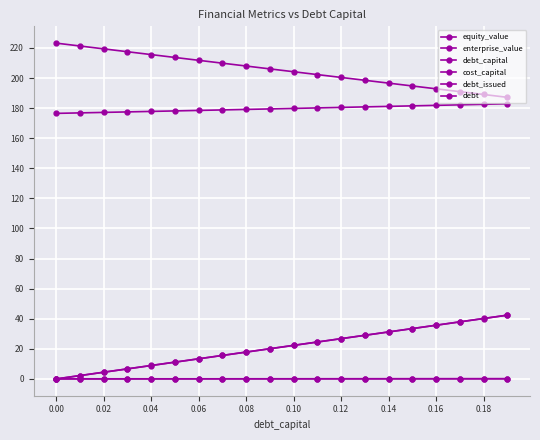

Is this an area chart (filled region under the line)?

No